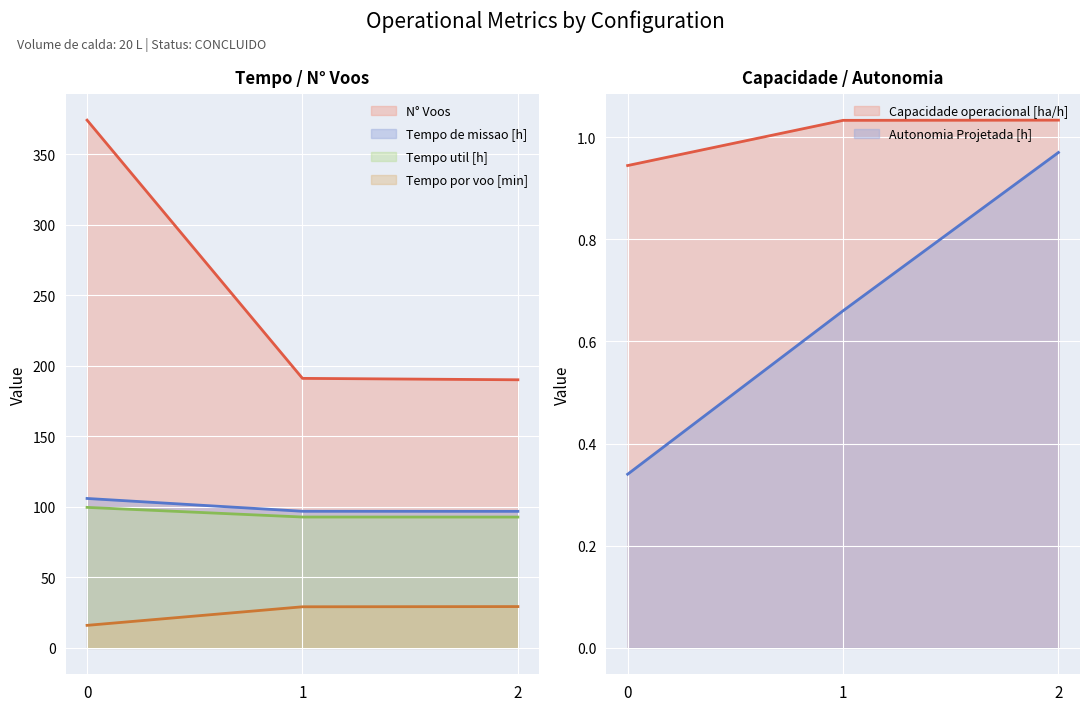

The Tempo por voo [min] series shows 26.8 at 0. True or false?

False